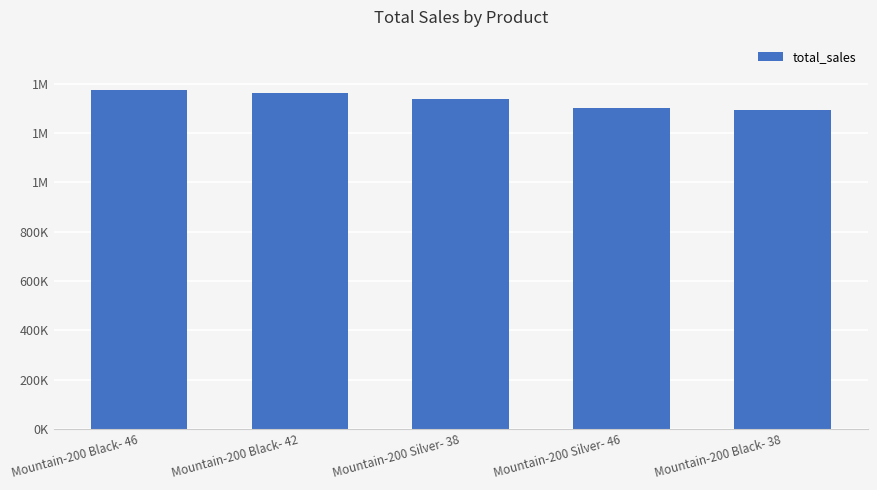

Are the bars horizontal?

No